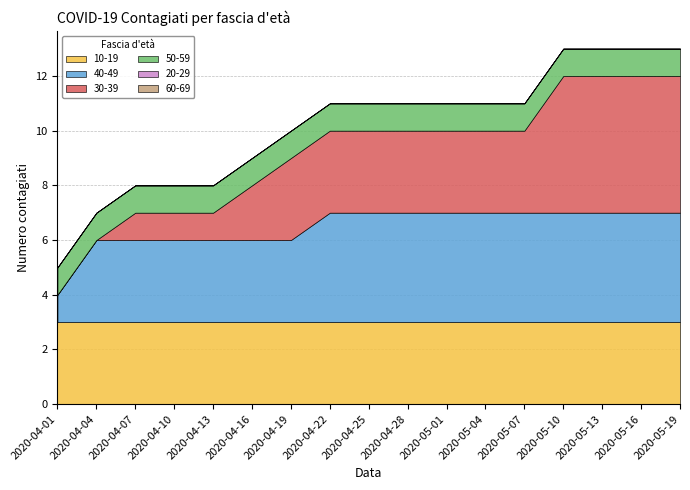

Reading left to right, list all the values displayed in this chart.

10-19: 3	3	3	3	3	3	3	3	3	3	3	3	3	3	3	3	3
40-49: 1	3	3	3	3	3	3	4	4	4	4	4	4	4	4	4	4
30-39: 0	0	1	1	1	2	3	3	3	3	3	3	3	5	5	5	5
50-59: 1	1	1	1	1	1	1	1	1	1	1	1	1	1	1	1	1
20-29: 0	0	0	0	0	0	0	0	0	0	0	0	0	0	0	0	0
60-69: 0	0	0	0	0	0	0	0	0	0	0	0	0	0	0	0	0